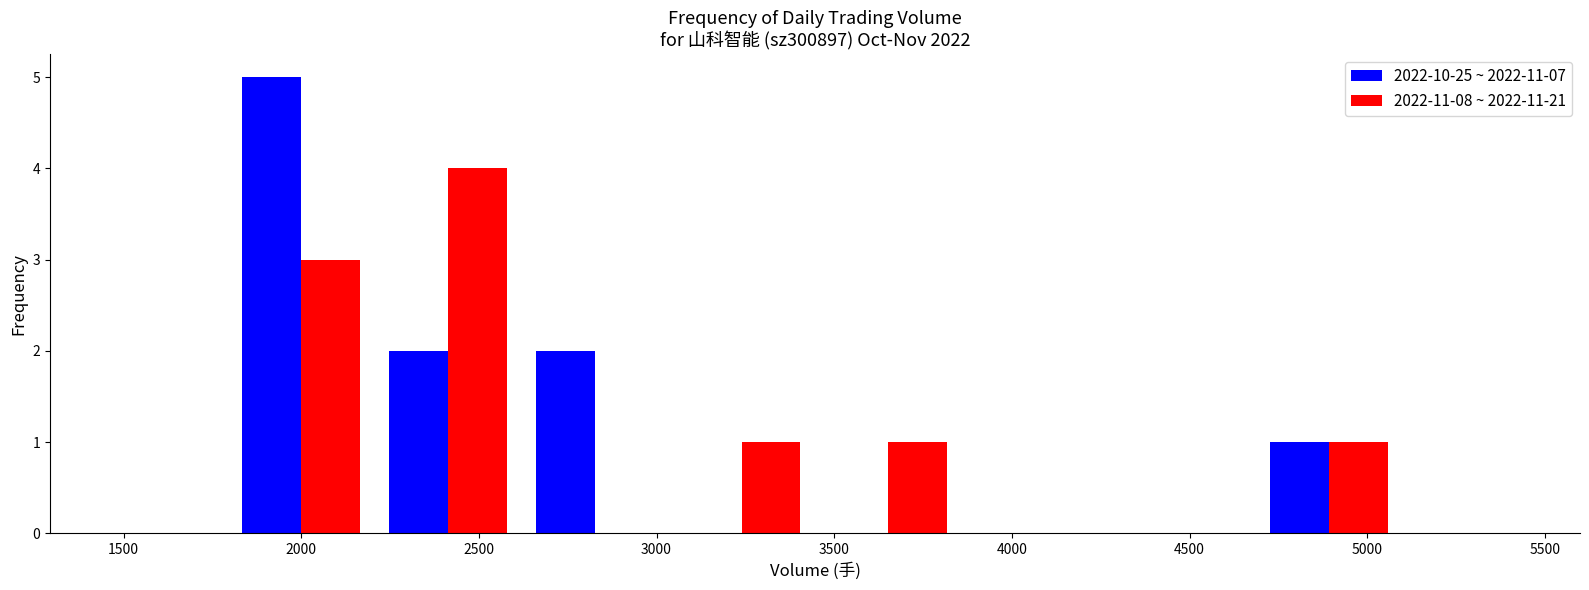

Reading left to right, list every range on the x-axis with the height of the bar of each series over it. Neither the bar edges nor the heights are printed on the chart, so give them approximately, as read against the axes.

1800 to 2200: 2022-10-25 ~ 2022-11-07=5	2022-11-08 ~ 2022-11-21=3
2200 to 2600: 2022-10-25 ~ 2022-11-07=2	2022-11-08 ~ 2022-11-21=4
2600 to 3050: 2022-10-25 ~ 2022-11-07=2	2022-11-08 ~ 2022-11-21=0
3050 to 3450: 2022-10-25 ~ 2022-11-07=0	2022-11-08 ~ 2022-11-21=1
3450 to 3850: 2022-10-25 ~ 2022-11-07=0	2022-11-08 ~ 2022-11-21=1
3850 to 4250: 2022-10-25 ~ 2022-11-07=0	2022-11-08 ~ 2022-11-21=0
4250 to 4700: 2022-10-25 ~ 2022-11-07=0	2022-11-08 ~ 2022-11-21=0
4700 to 5100: 2022-10-25 ~ 2022-11-07=1	2022-11-08 ~ 2022-11-21=1